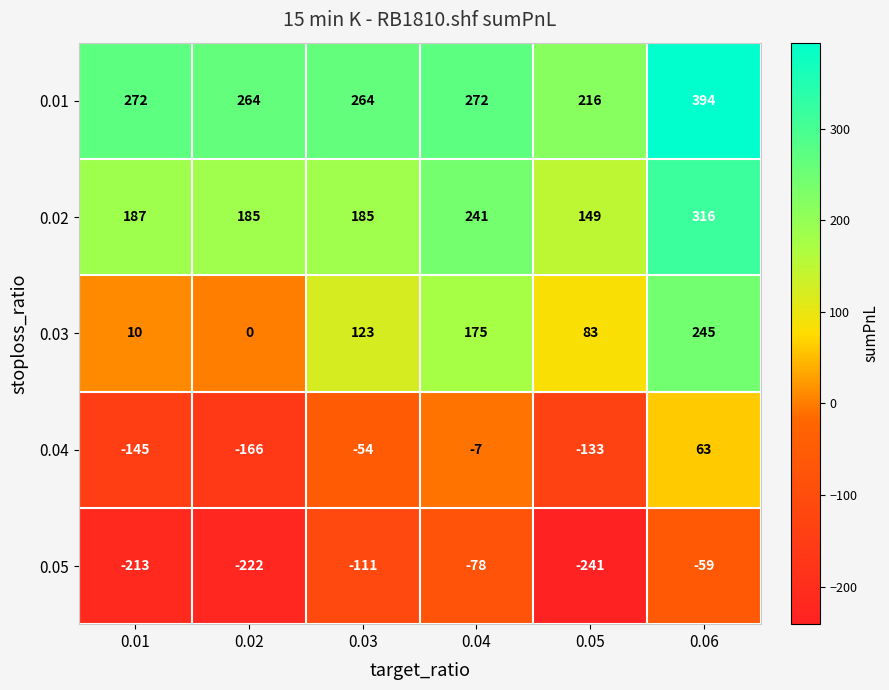

Which category has the lowest value across all series?

0.05